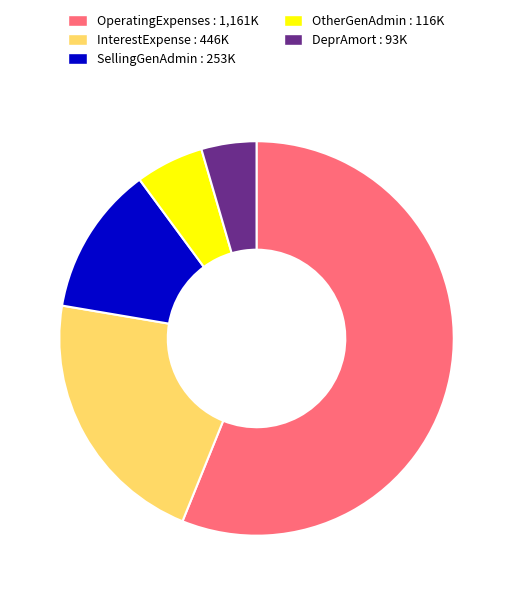

What is the majority slice?

OperatingExpenses : 1,161K